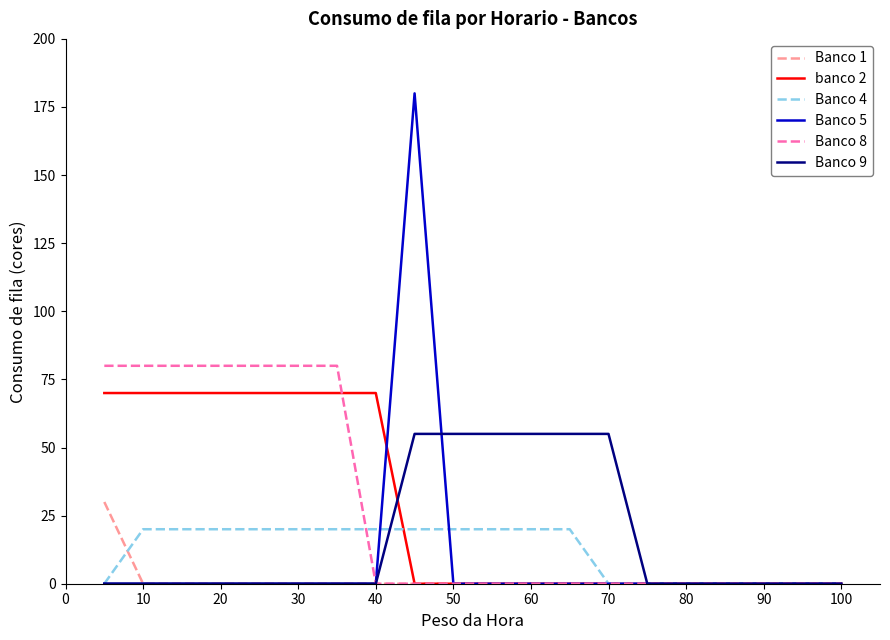

Rank the series by their maximum value, from highest to lowest.

Banco 5, Banco 8, banco 2, Banco 9, Banco 1, Banco 4